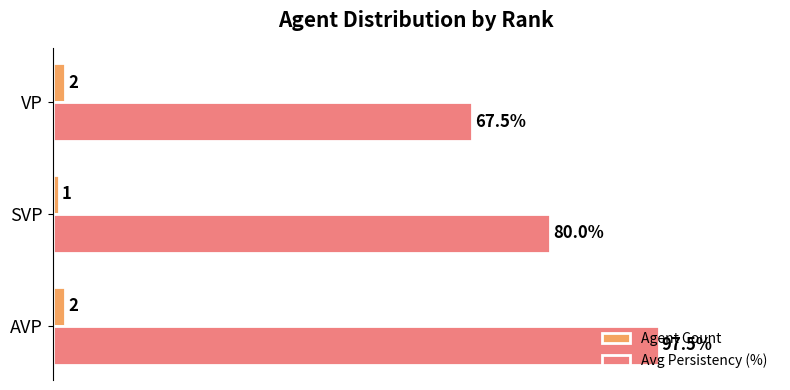

Which label corresponds to the largest value in the chart?

AVP